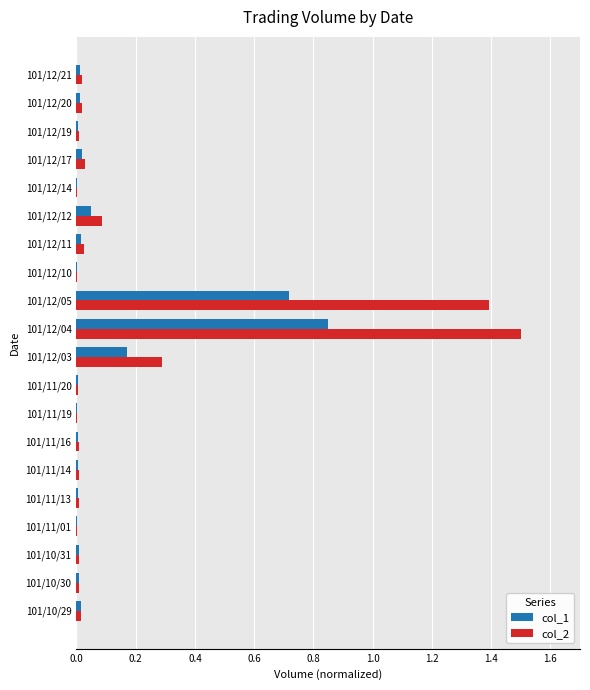

What is the maximum value shown in the chart?

1.5